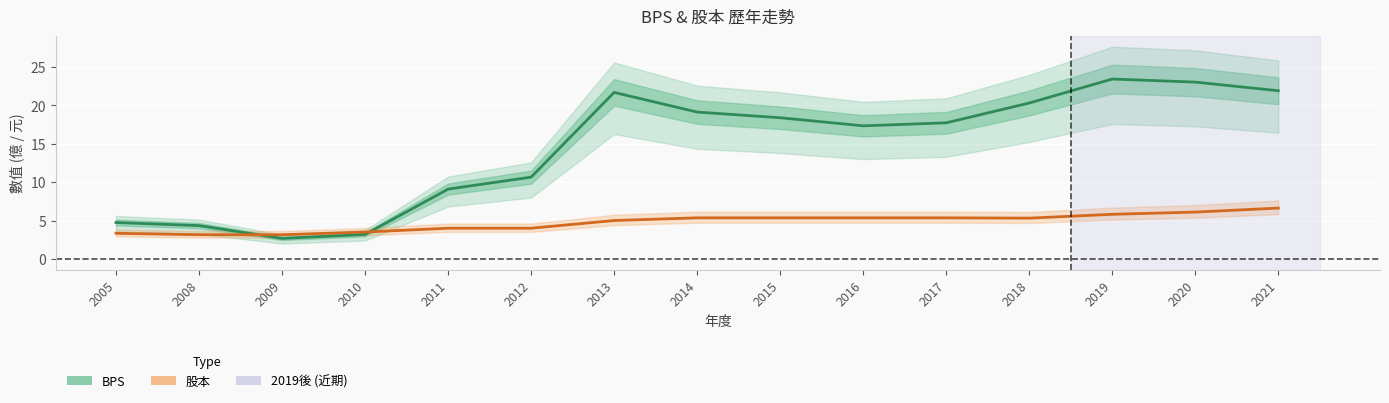

Reading right to left, transcribe all the data shown in this chart.

BPS: 2021=21.9	2020=23.0	2019=23.4	2018=20.3	2017=17.7	2016=17.3	2015=18.4	2014=19.1	2013=21.7	2012=10.7	2011=9.1	2010=3.2	2009=2.7	2008=4.3	2005=4.7
股本: 2021=6.6	2020=6.1	2019=5.8	2018=5.3	2017=5.3	2016=5.3	2015=5.3	2014=5.3	2013=5.0	2012=4.0	2011=4.0	2010=3.5	2009=3.1	2008=3.1	2005=3.3